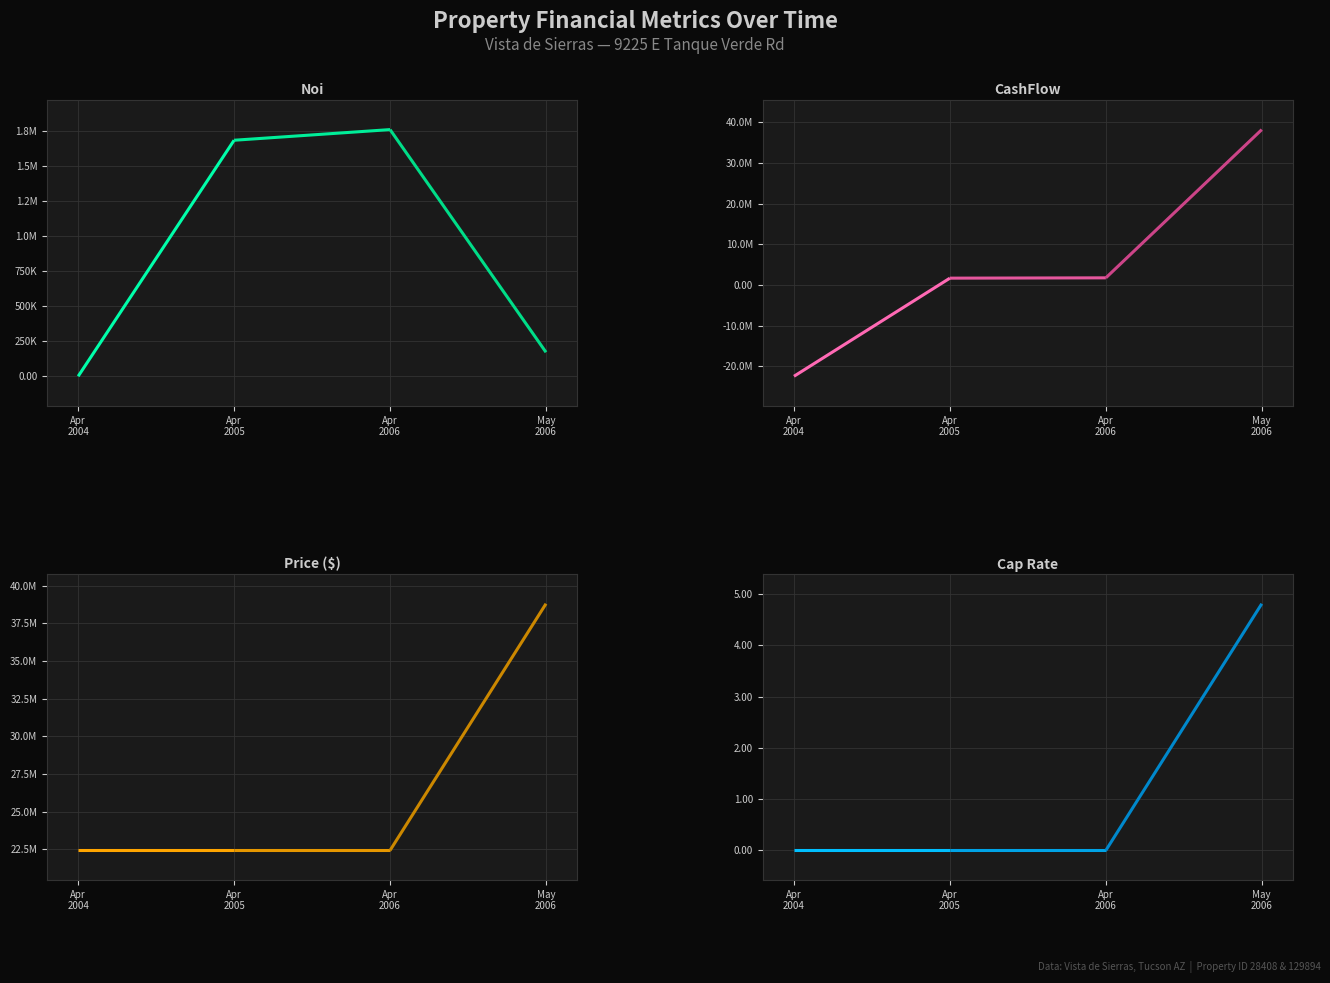

At which category is the sum across all series the highest?

May
2006